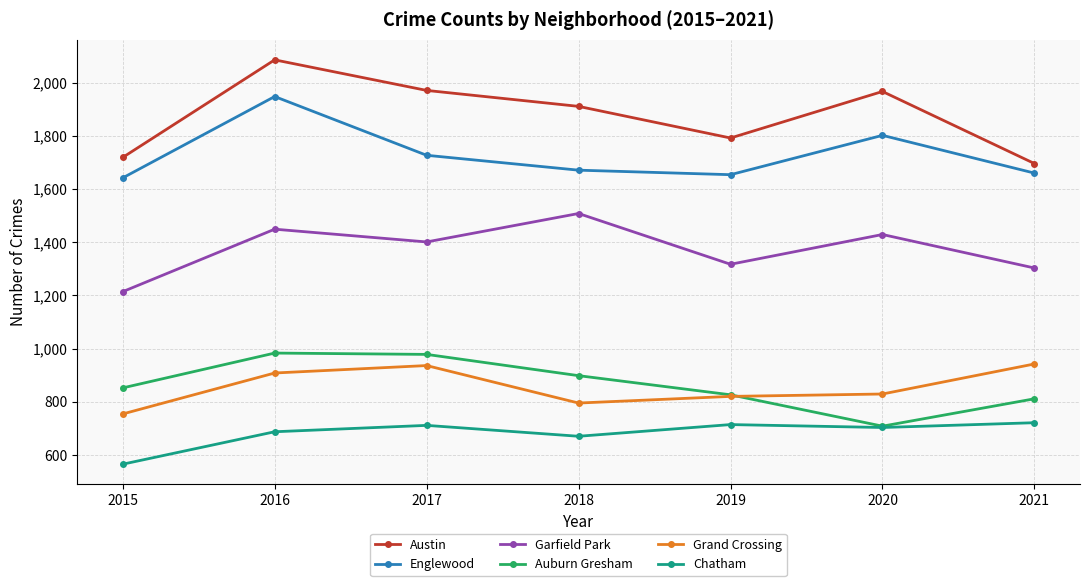

List the series in order of their peak value, lowest first.

Chatham, Grand Crossing, Auburn Gresham, Garfield Park, Englewood, Austin